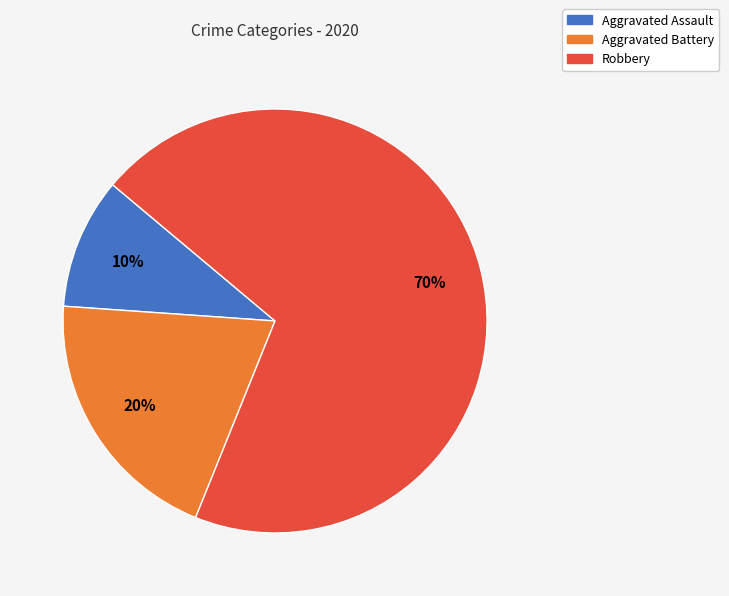

To the nearest percent, what is the average slice percentage?

33%